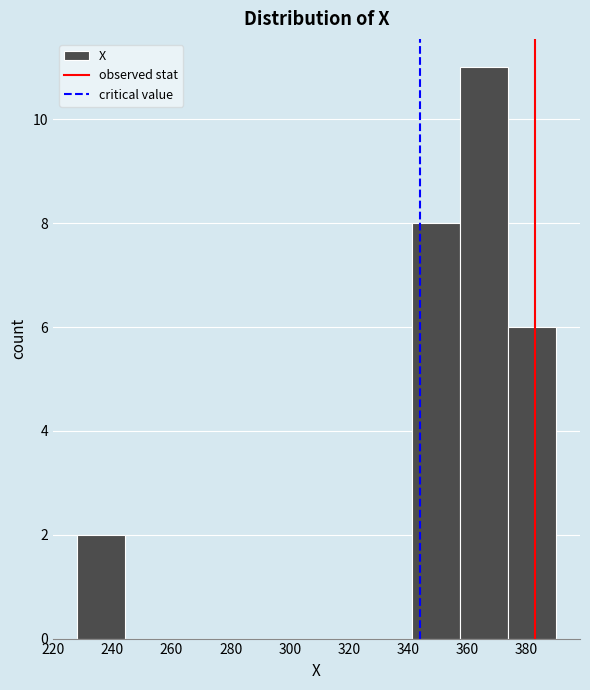

Over which range of the x-axis is the bar tallest?

357.6 to 373.8